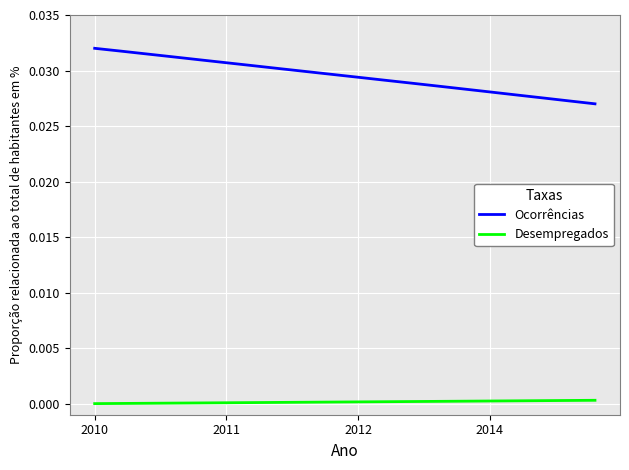

Rank the series by their average value, from lowest to highest.

Desempregados, Ocorrências